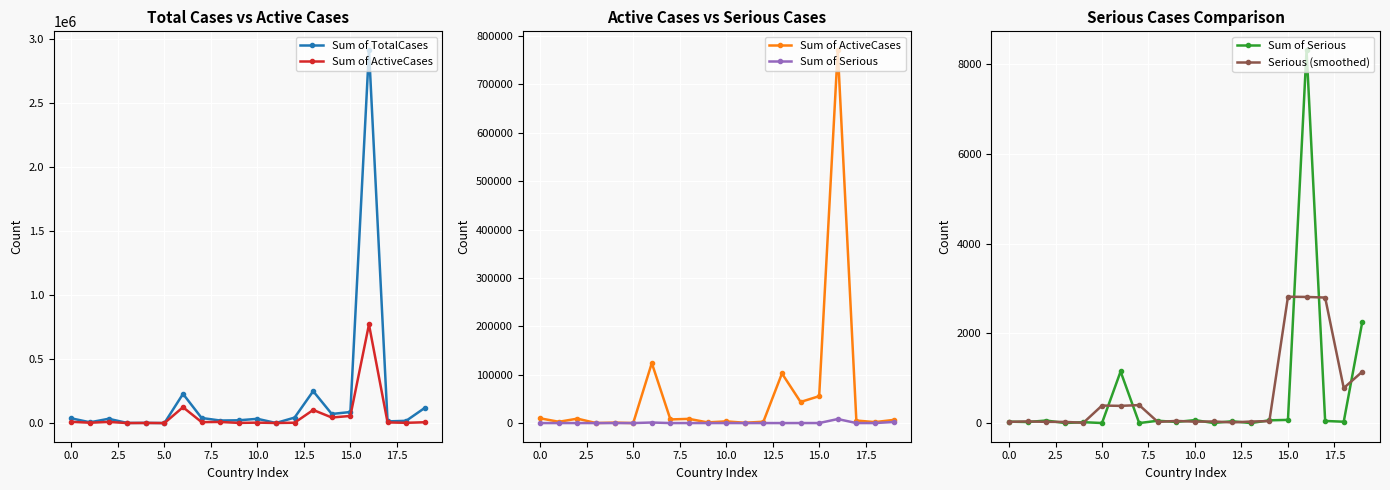

Between 7.5 and 14, which is larger?

14